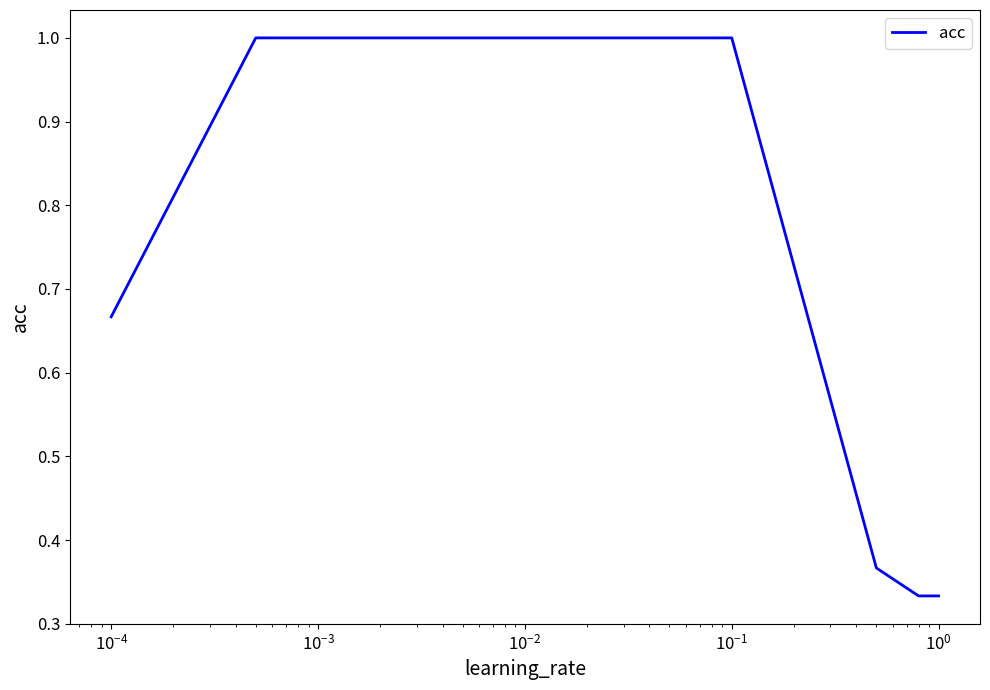

What is the maximum value shown in the chart?

1.0